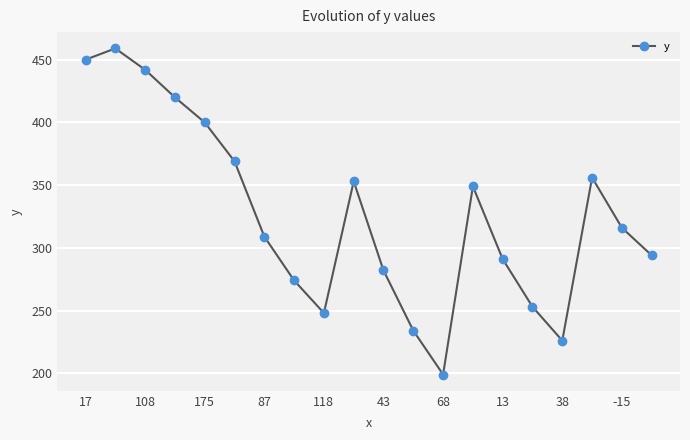

What is the difference between the second highest and second lowest values?

224